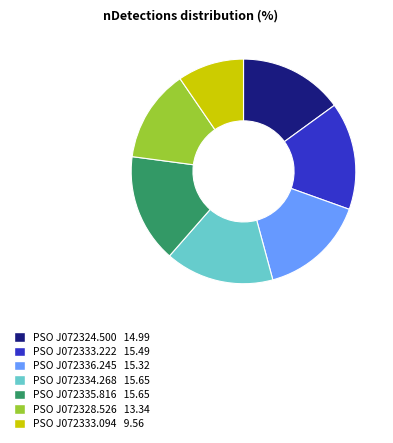

Is there any slice that represents more than half of the pie?

No